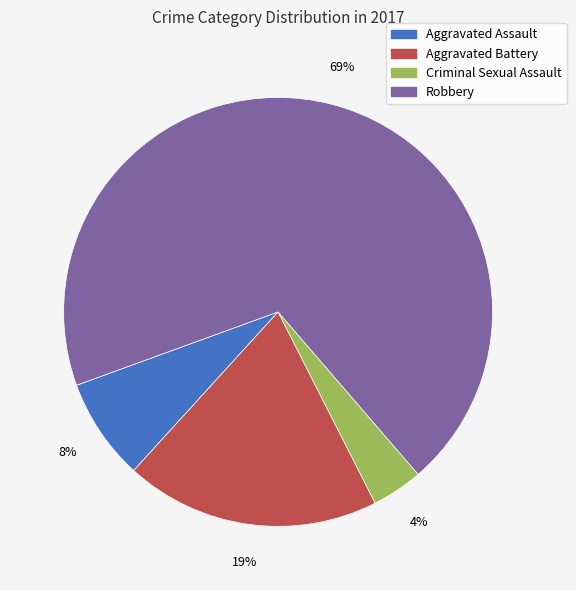

Is it true that Aggravated Battery is 12% of the pie?

False